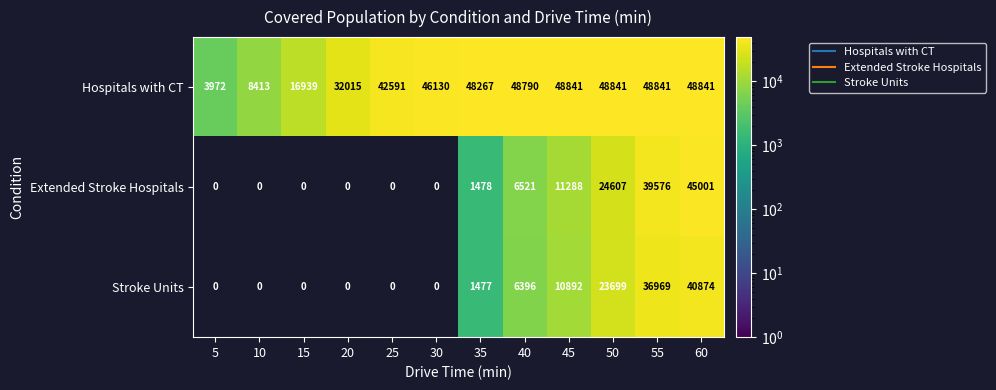

At which category is the sum across all series the highest?

60